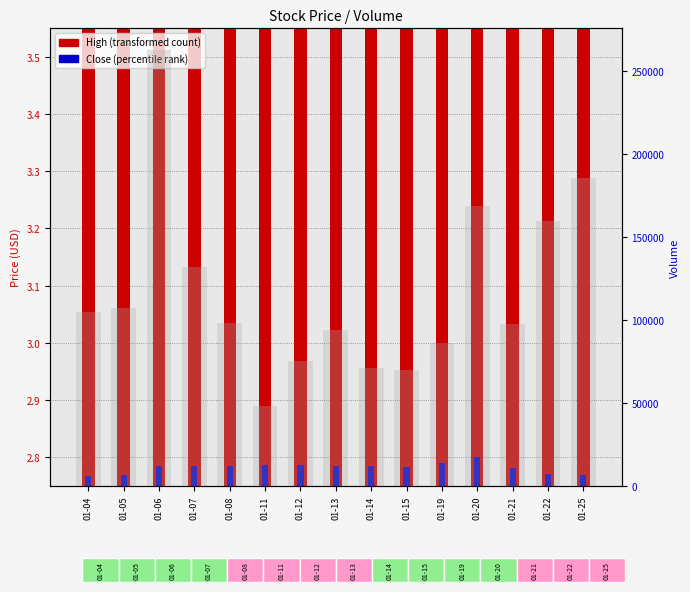

What is the lowest value of the High series?

3.1